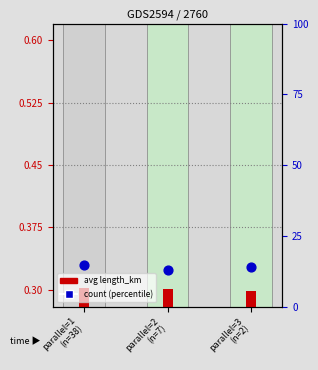

Is the value of avg length_km at parallel=2
(n=7) greater than the value of count (percentile) at parallel=3
(n=2)?

No